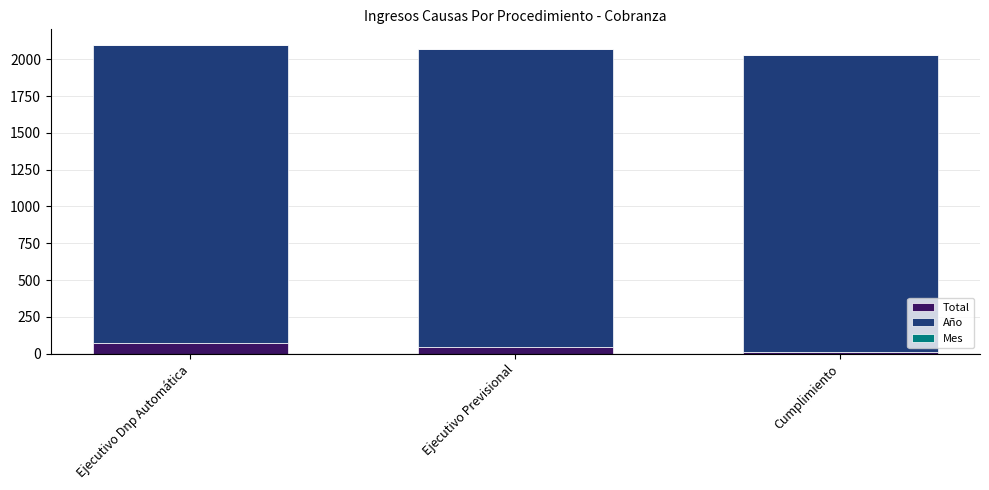

The Total series shows 47 at Ejecutivo Previsional. True or false?

True